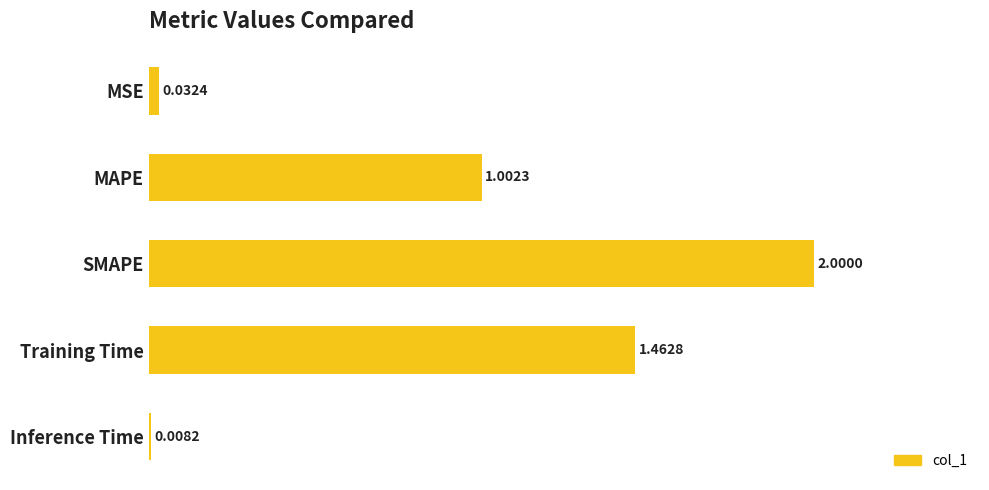

At which label is the value closest to 1?

MAPE